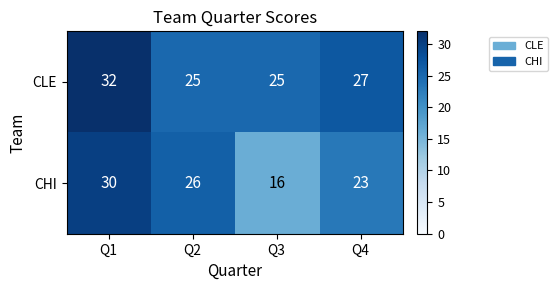

List the series in order of their peak value, highest first.

CLE, CHI